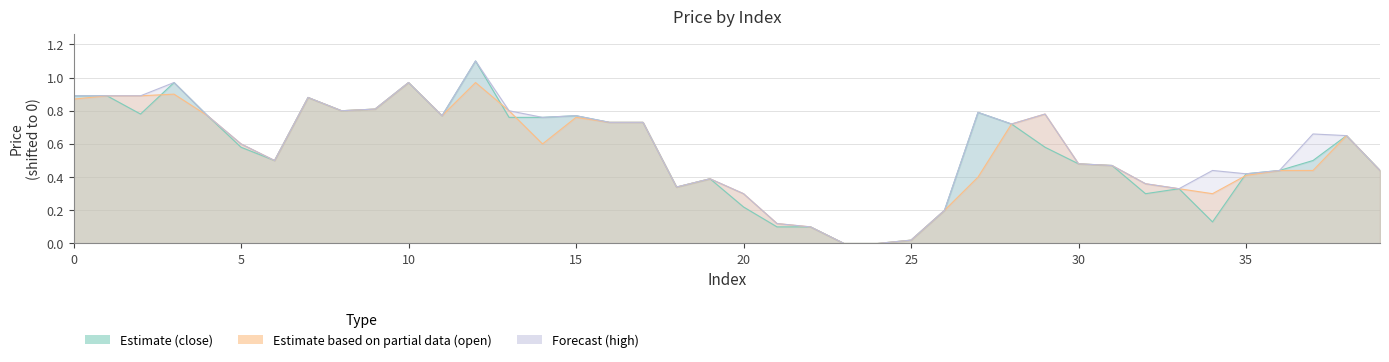

Reading right to left, extract all data points from this chart.

close: 0.4	0.6	0.5	0.4	0.4	0.1	0.3	0.3	0.5	0.5	0.6	0.7	0.8	0.2	0.0	0.0	0.0	0.1	0.1	0.2	0.4	0.3	0.7	0.7	0.8	0.8	0.8	1.1	0.8	1.0	0.8	0.8	0.9	0.5	0.6	0.8	1.0	0.8	0.9	0.9
open: 0.4	0.6	0.4	0.4	0.4	0.3	0.3	0.4	0.5	0.5	0.8	0.7	0.4	0.2	0.0	0.0	0.0	0.1	0.1	0.3	0.4	0.3	0.7	0.7	0.8	0.6	0.8	1.0	0.8	1.0	0.8	0.8	0.9	0.5	0.6	0.8	0.9	0.9	0.9	0.9
high: 0.4	0.6	0.7	0.4	0.4	0.4	0.3	0.4	0.5	0.5	0.8	0.7	0.8	0.2	0.0	0.0	0.0	0.1	0.1	0.3	0.4	0.3	0.7	0.7	0.8	0.8	0.8	1.1	0.8	1.0	0.8	0.8	0.9	0.5	0.6	0.8	1.0	0.9	0.9	0.9